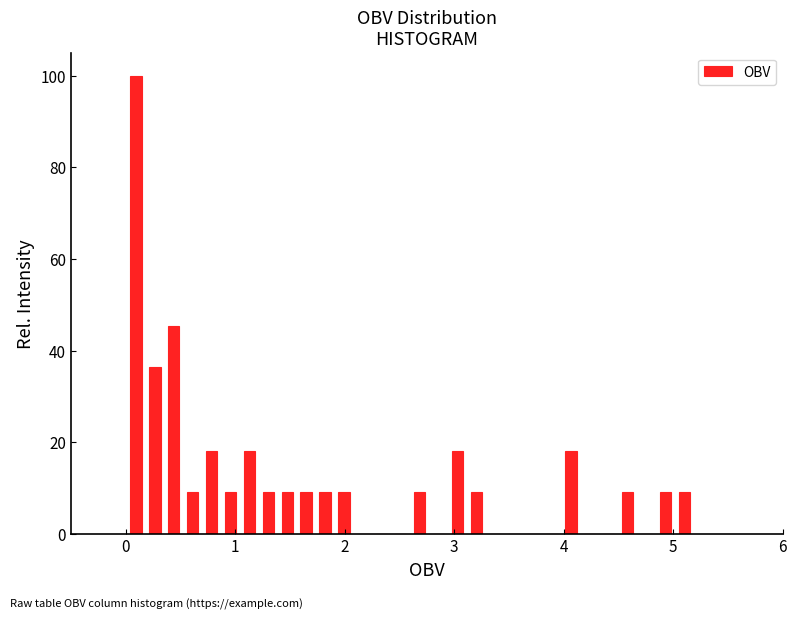

Around what value on the x-axis is the tallest bar? Give the approximate position of its centre, as read against the axis.

0.1